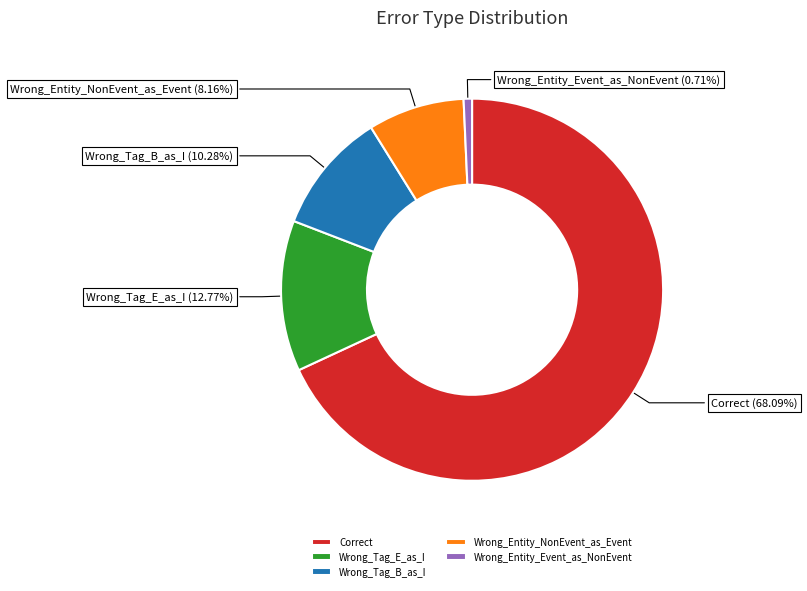

Is there a majority slice in this chart?

Yes